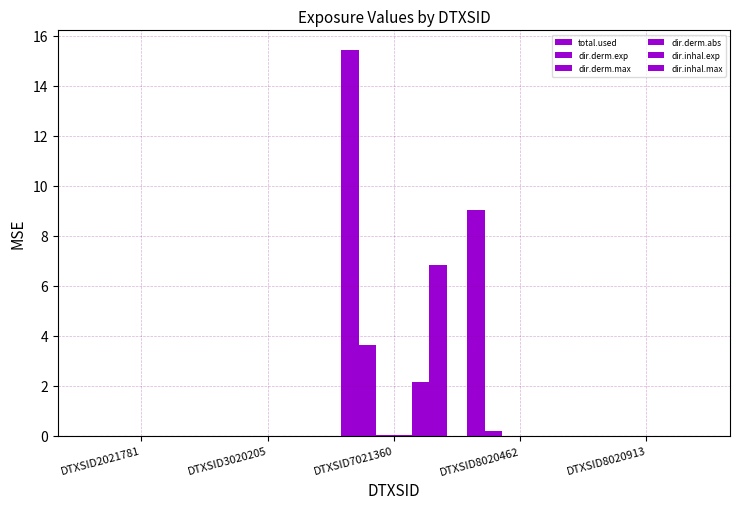

What is the sum of all dir.derm.max values?

0.1